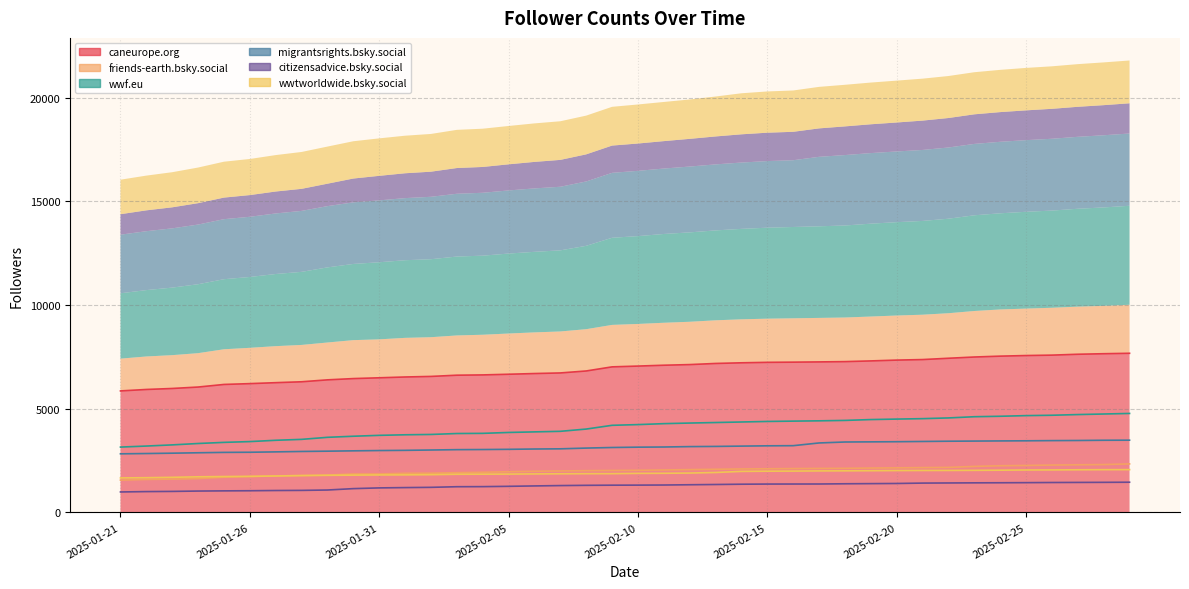

True or false: migrantsrights.bsky.social and wwtworldwide.bsky.social intersect in this chart.

False